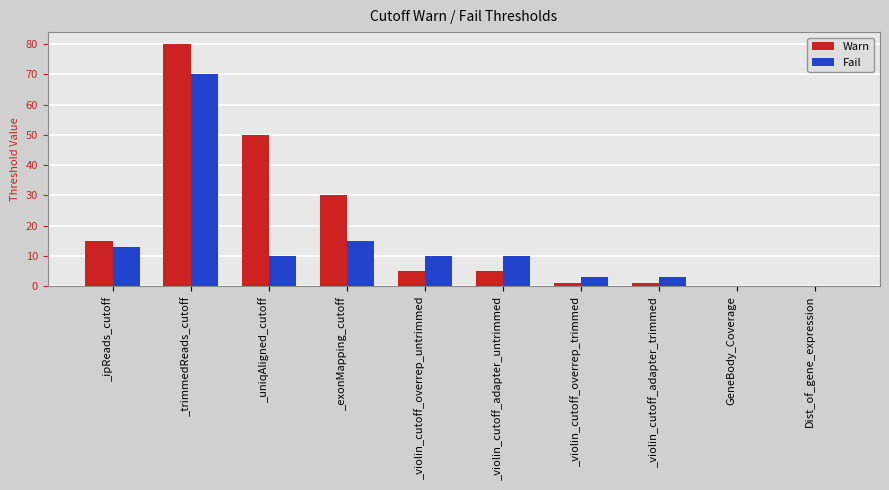

How many distinct data groups are displayed?

2